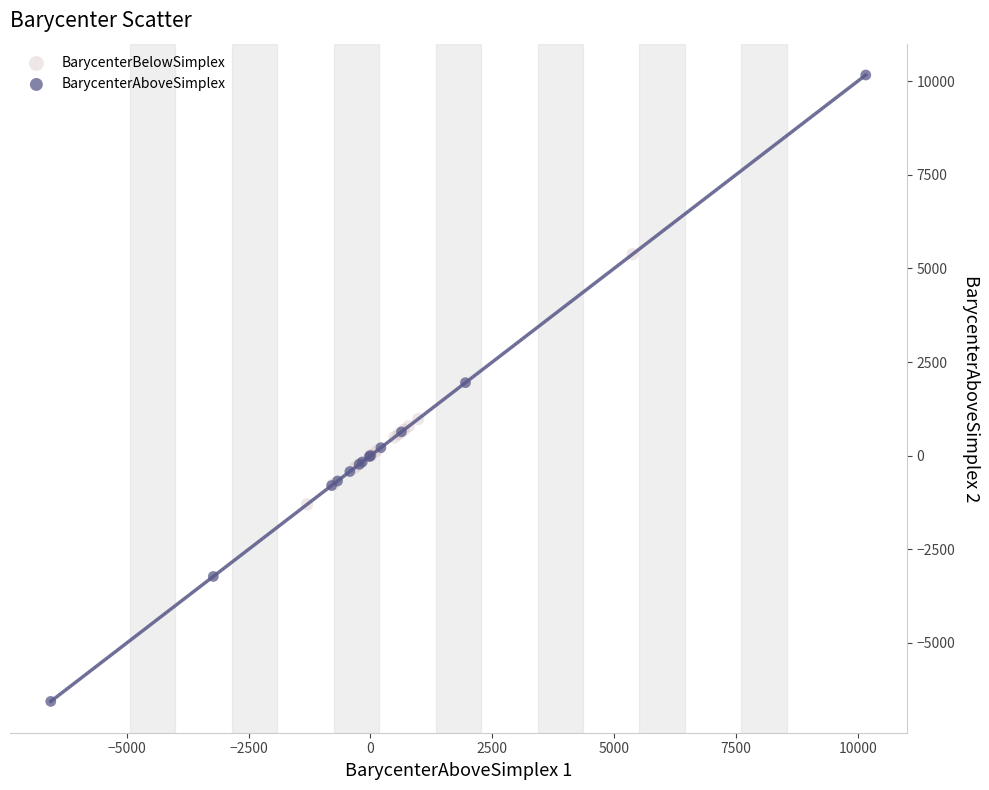

Which series reaches the minimum Y coordinate?

BarycenterAboveSimplex